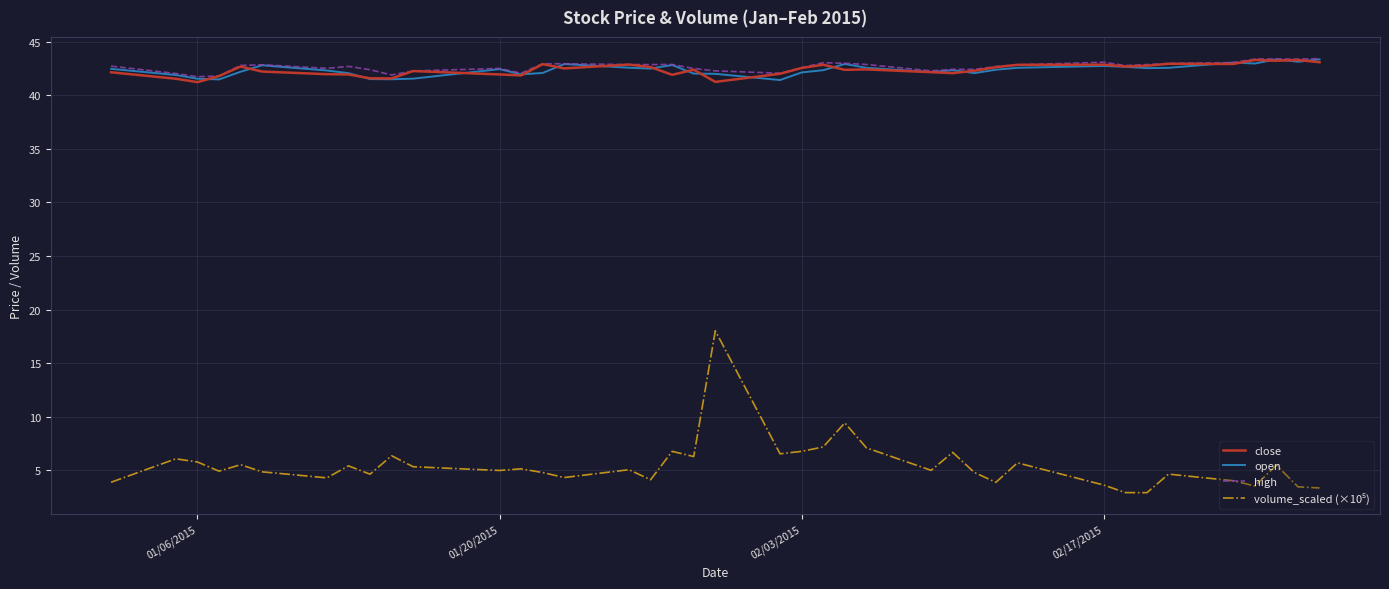

Does the chart have visible grid lines?

Yes